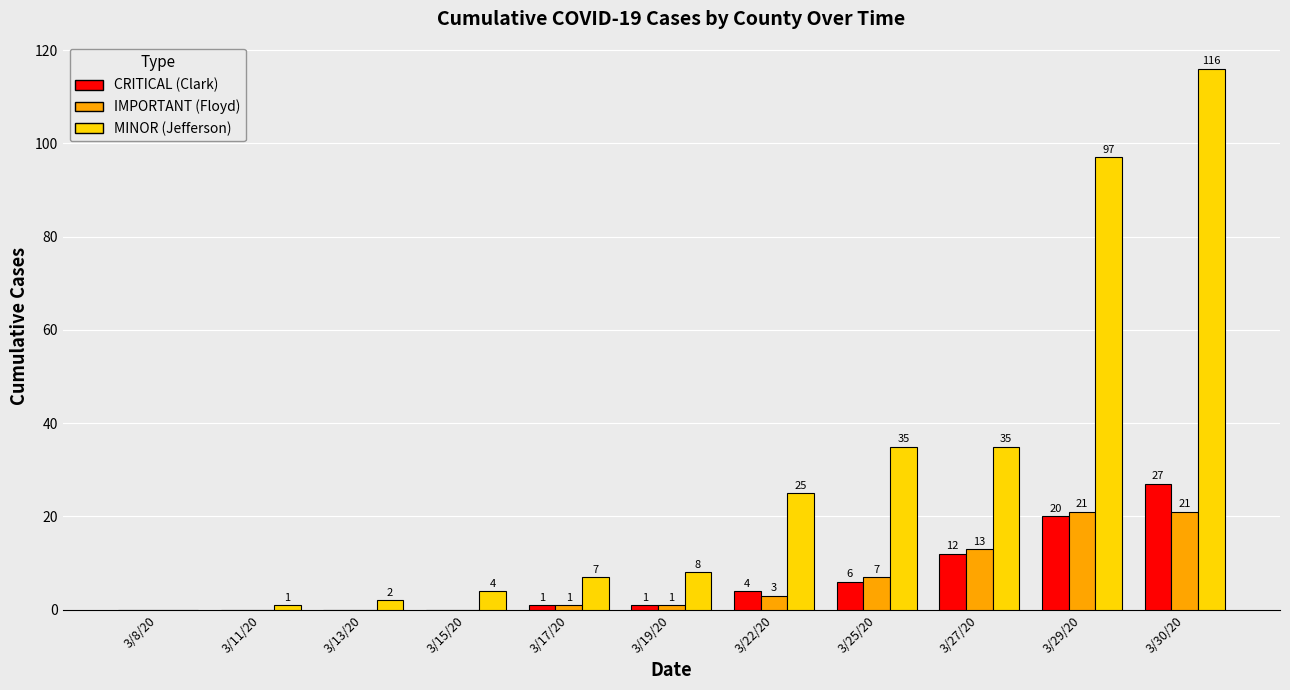

At which category is the sum across all series the highest?

3/30/20